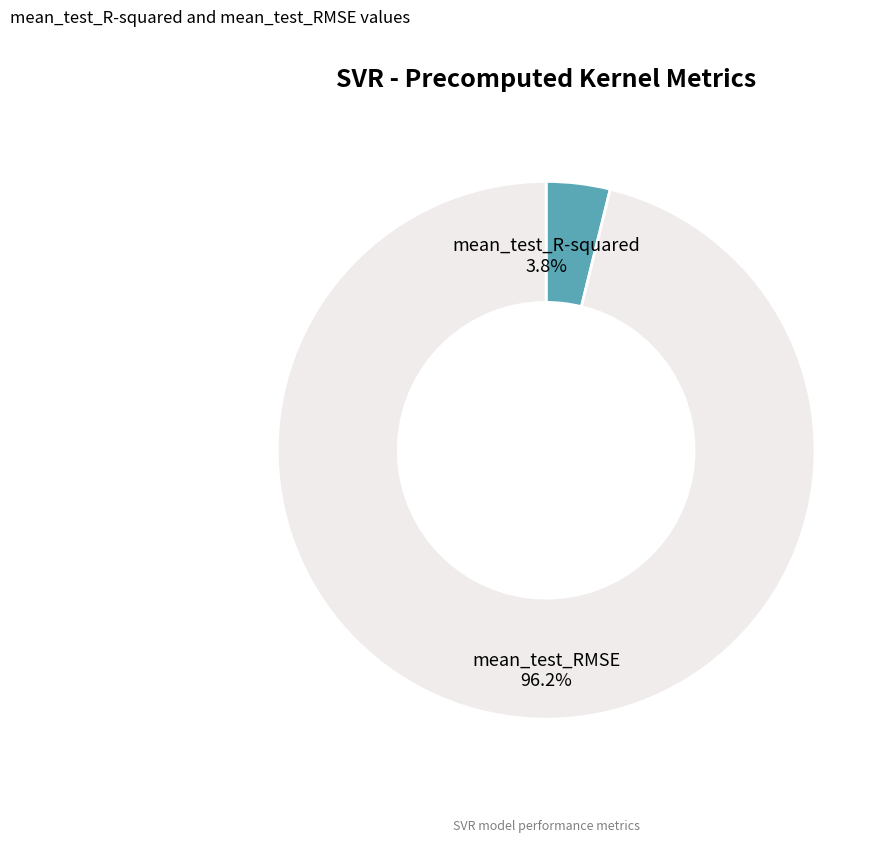

Which slice is the largest?

mean_test_RMSE